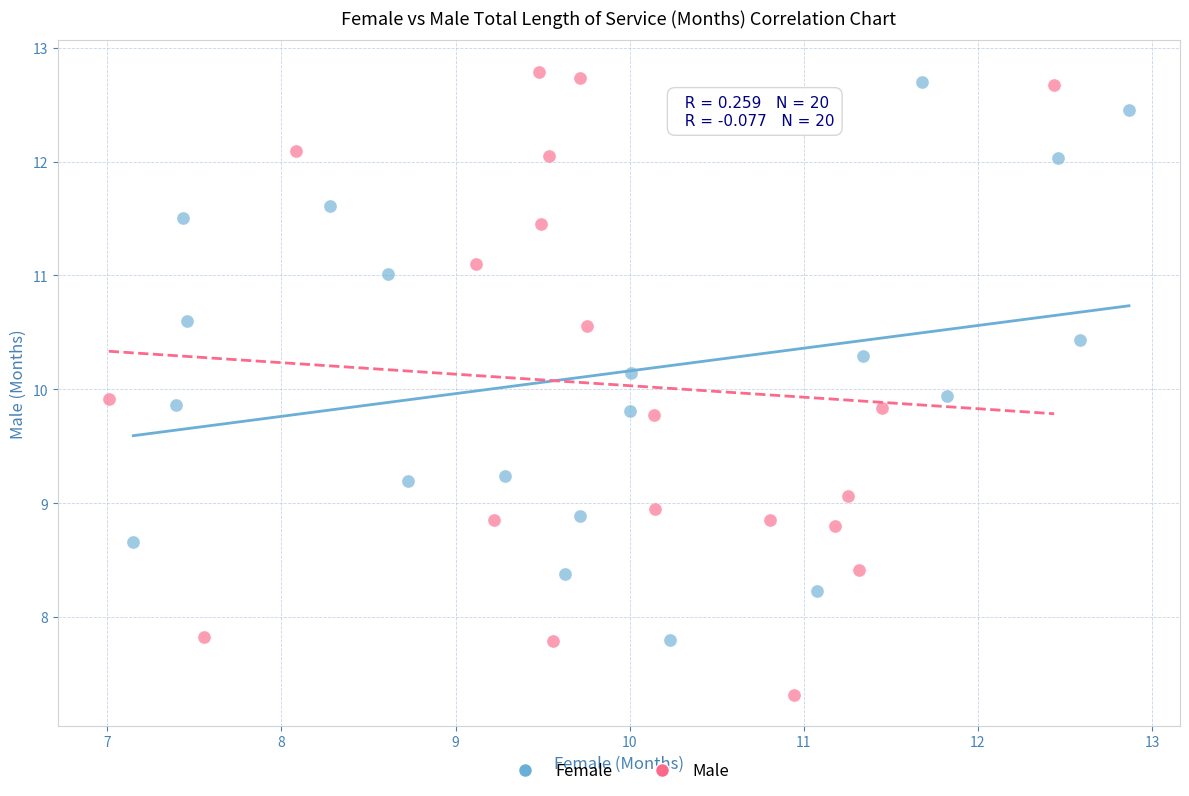

Which series has the largest Y range (max minus min)?

Male